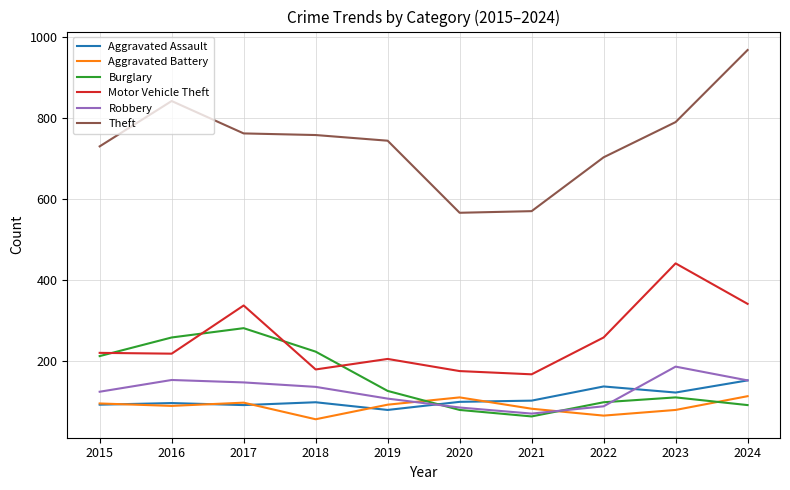

True or false: Aggravated Assault and Robbery cross at least once.

True